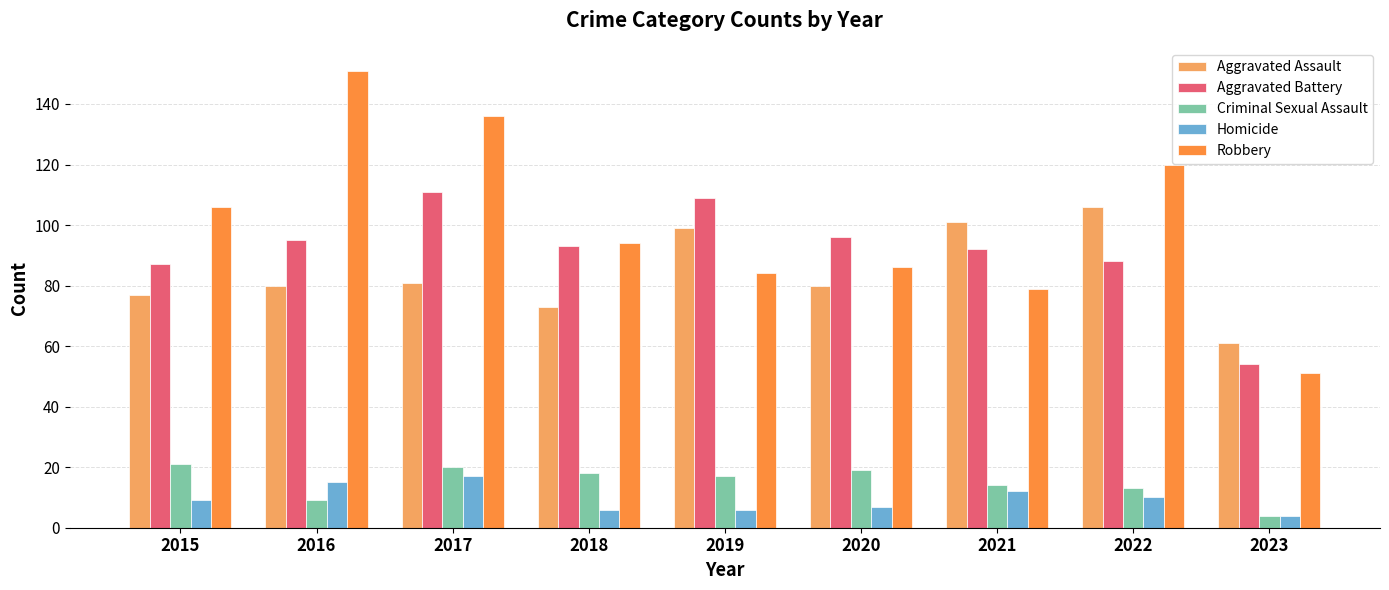

At which category does the chart reach its minimum across all series?

2023